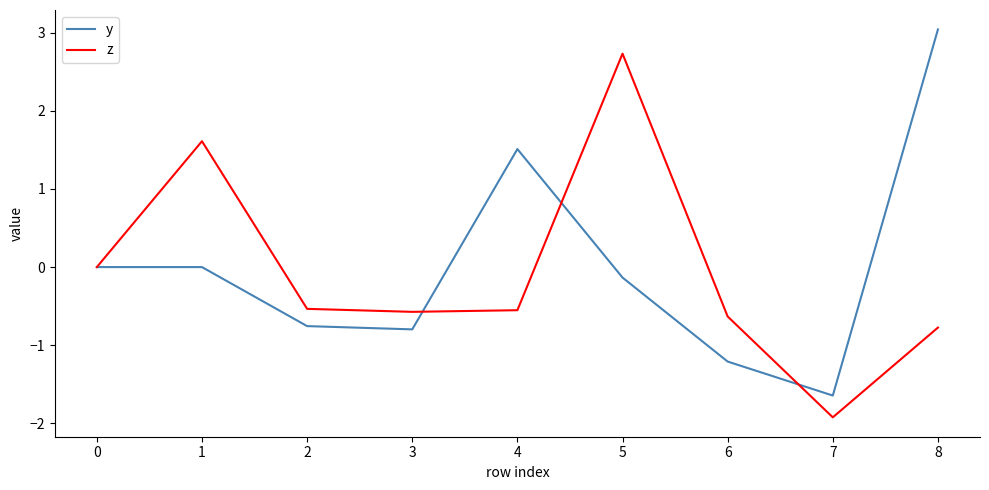

What is the approximate value of z at 7?

-1.9